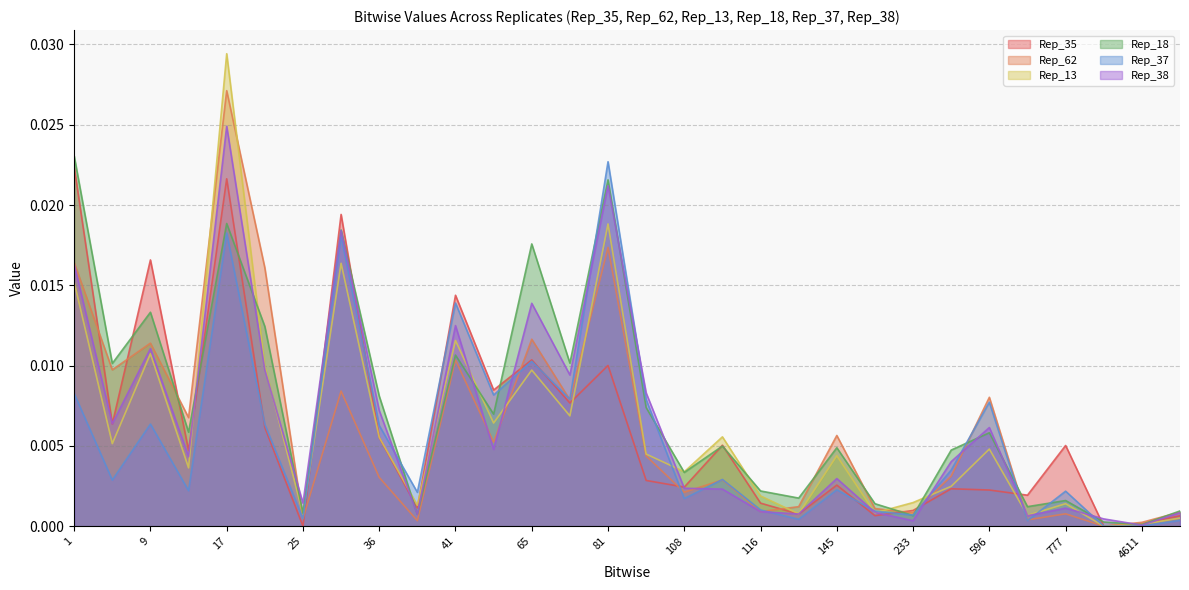

Which series has the largest range (max minus min)?

Rep_13